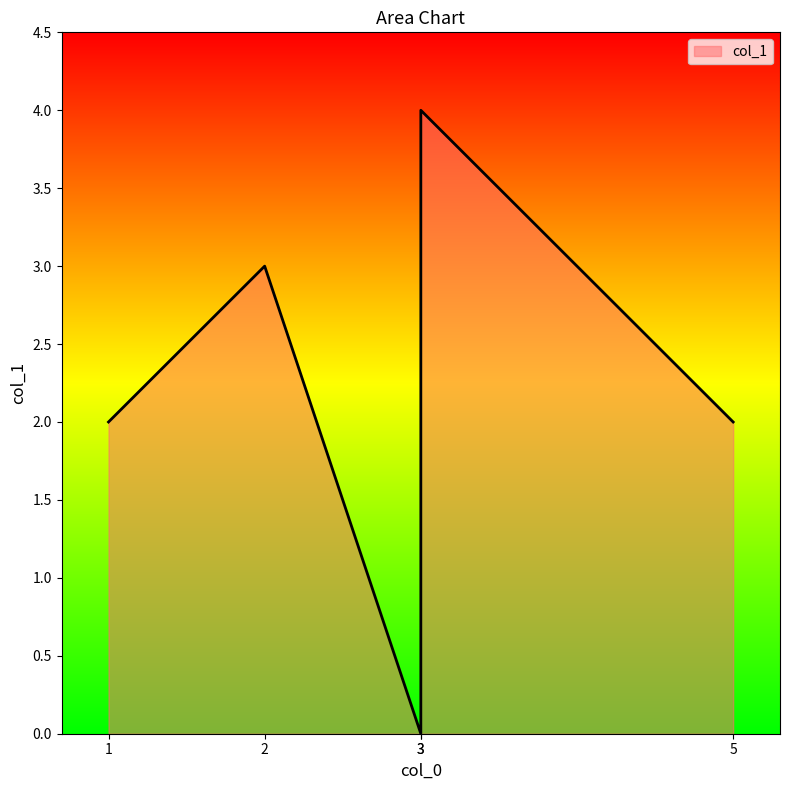

What is the difference between the maximum and minimum values?

4